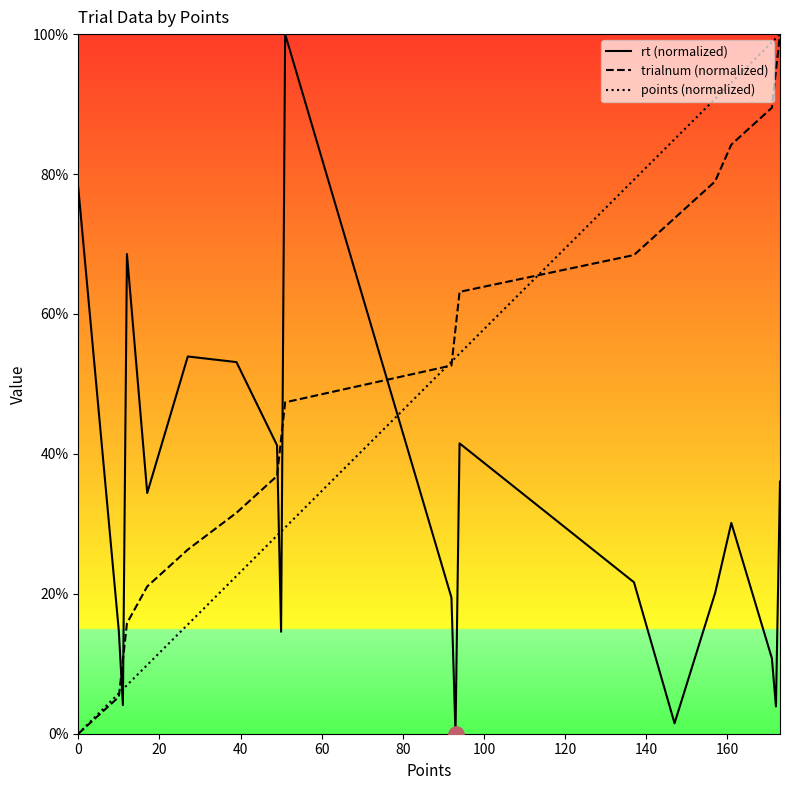

True or false: rt (normalized) and points (normalized) intersect in this chart.

True